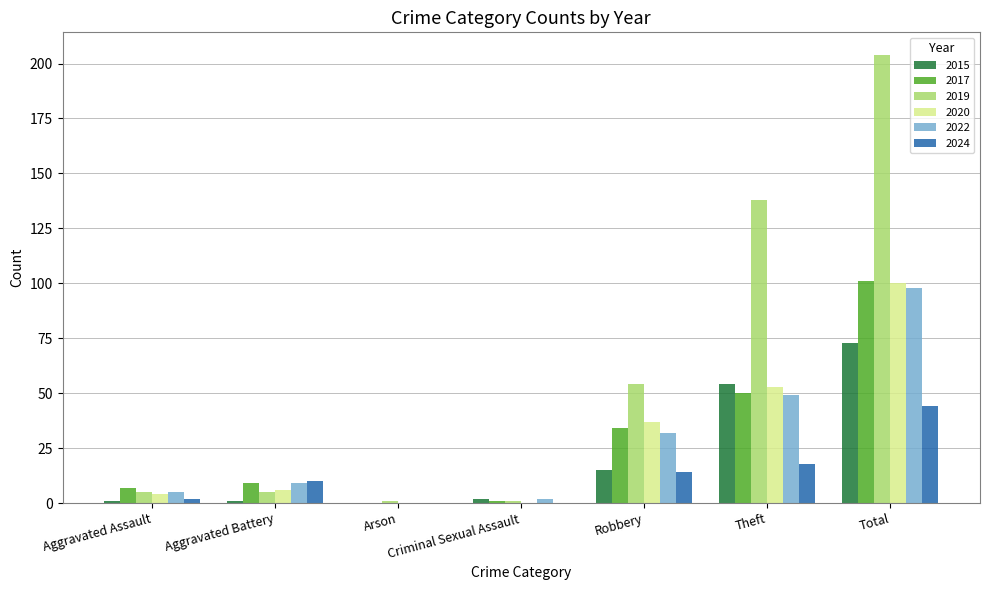

What is the maximum value for 2020?

100